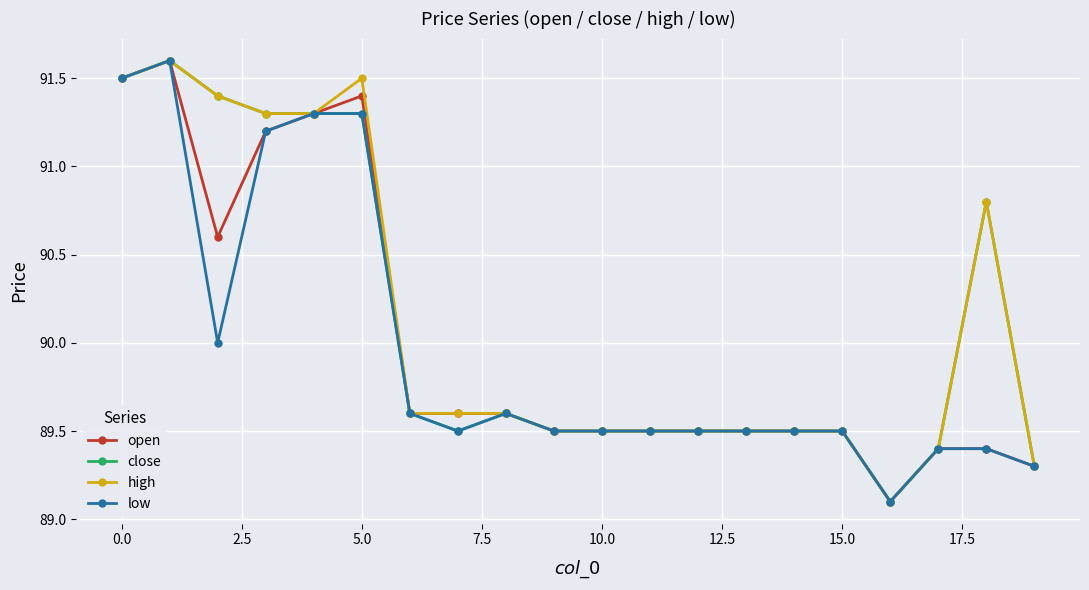

At how many categories does at least one series exceed 91?

6